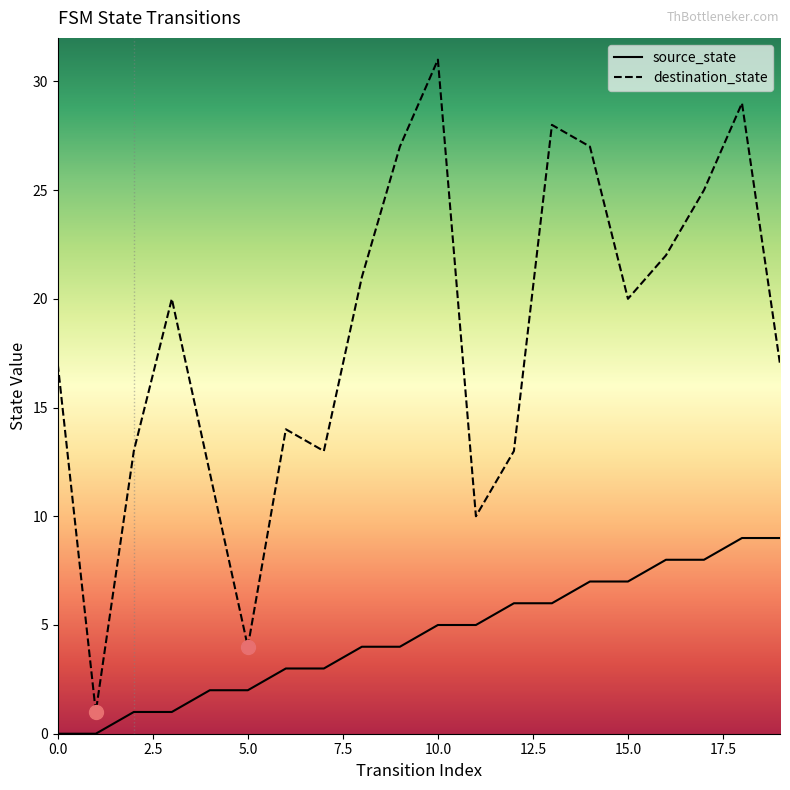

True or false: destination_state and source_state intersect in this chart.

False